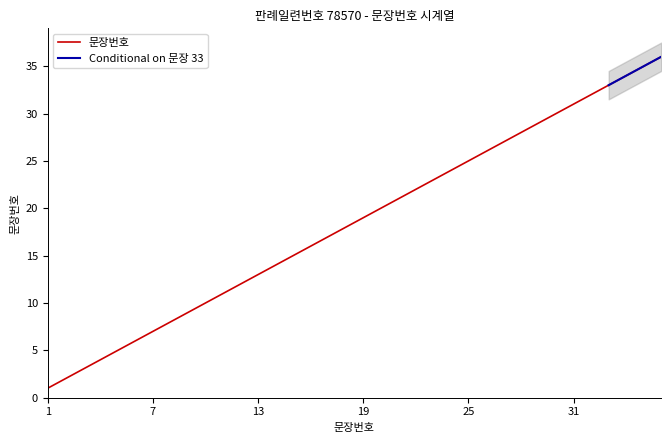

What is the difference between the values at 28 and 24?

4